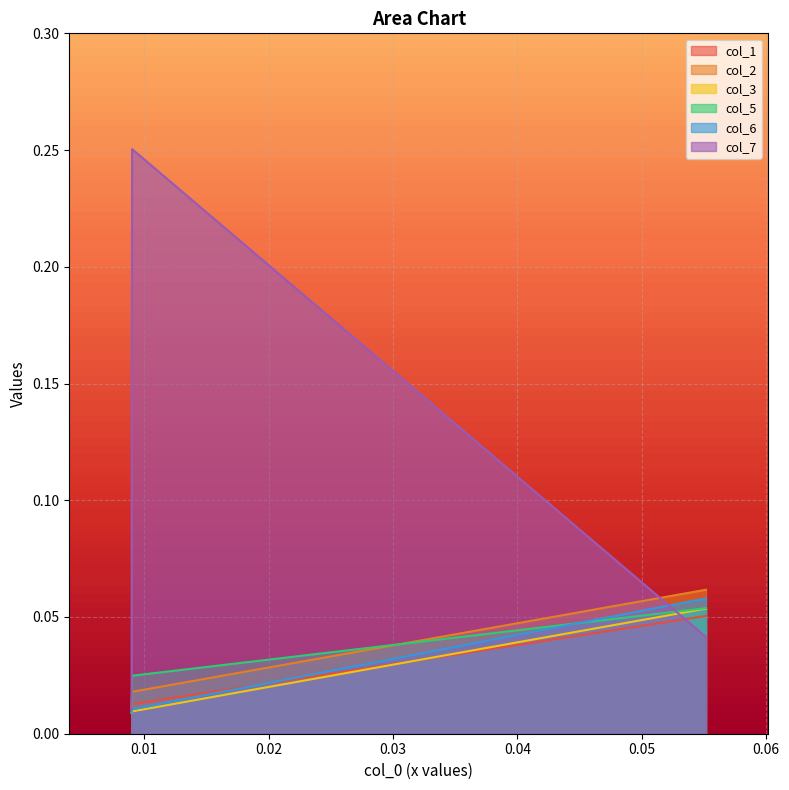

The col_6 series shows 0.0 at 0.055156. True or false?

False